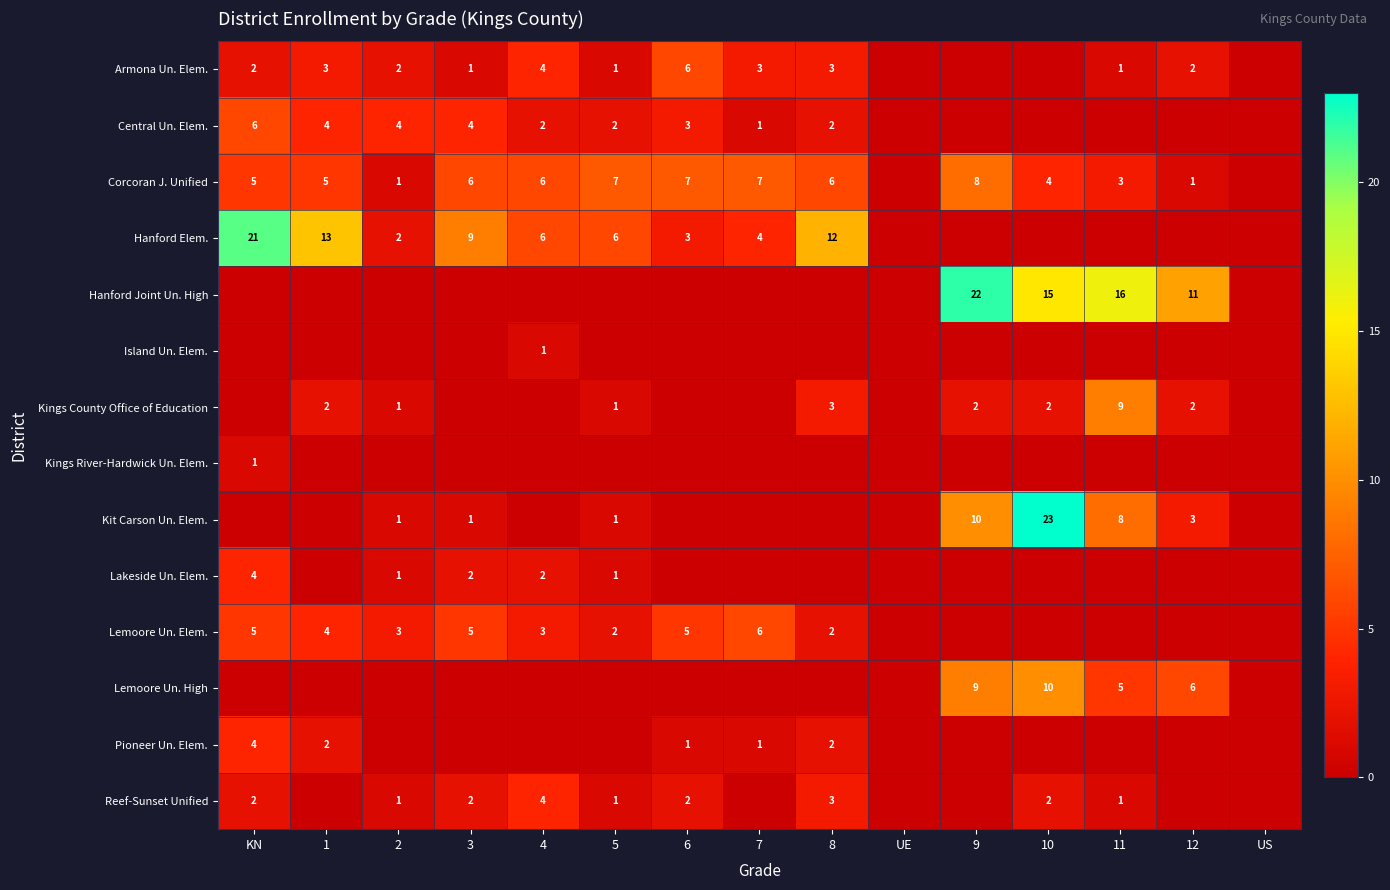

Which label corresponds to the smallest value in the chart?

UE